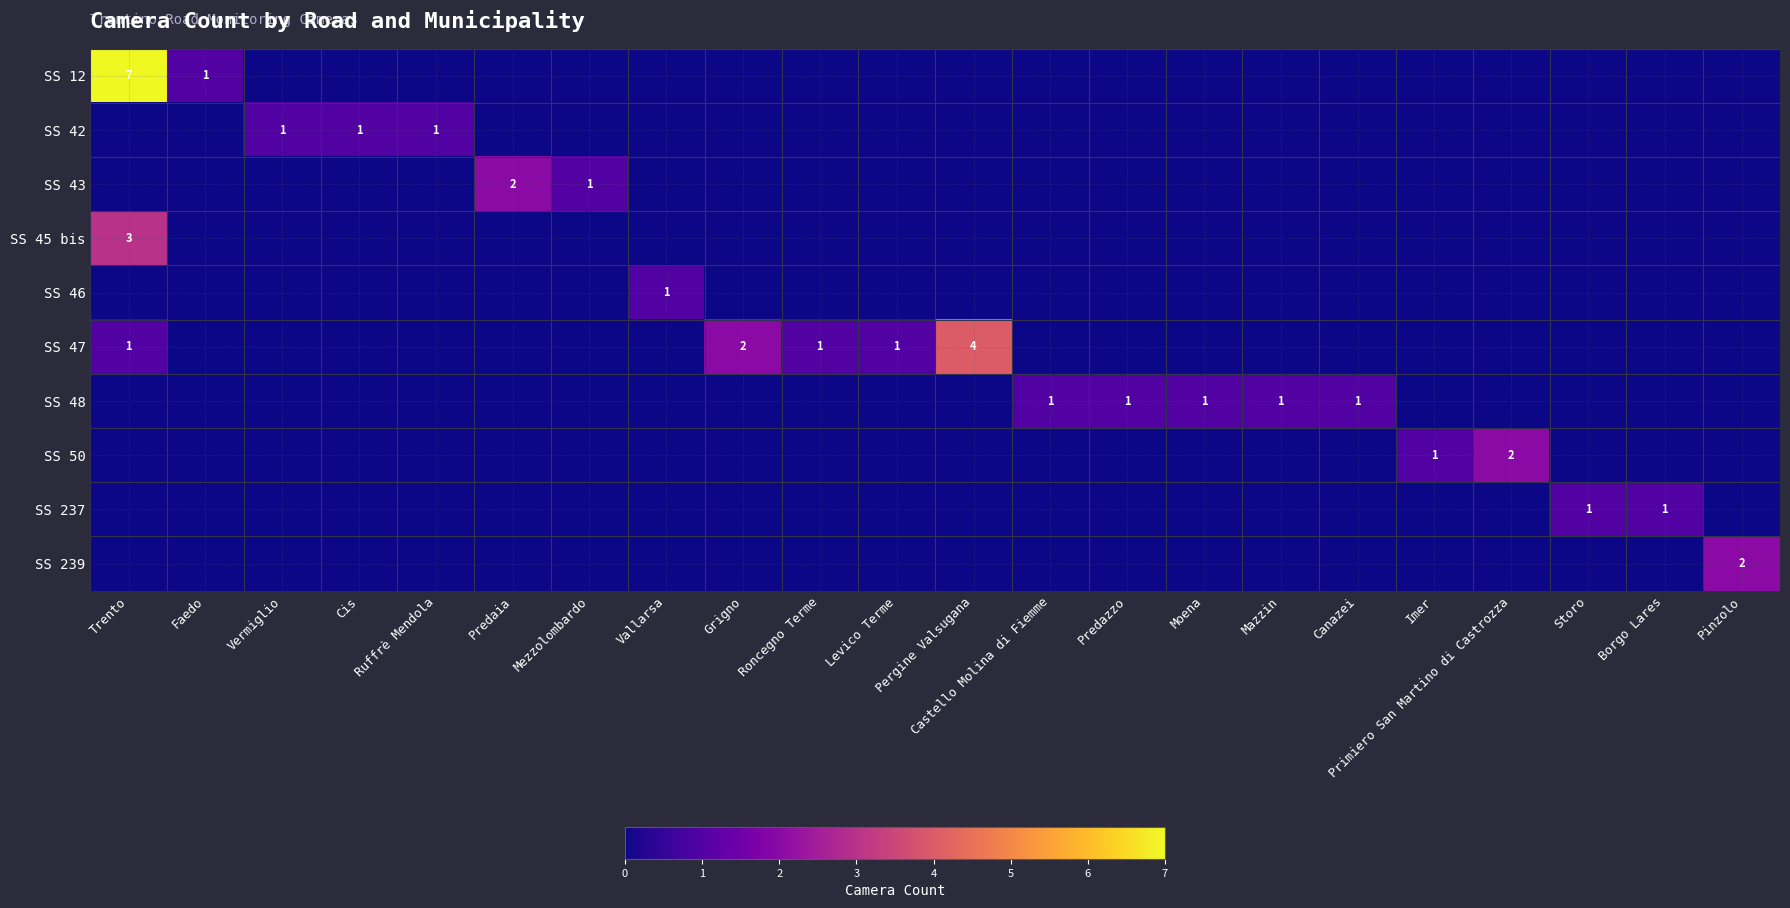

The value of SS 12 at Faedo is 0. True or false?

False